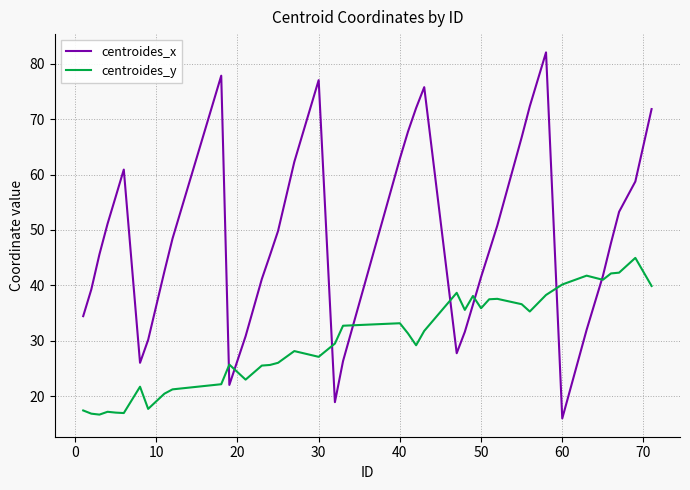

List the series in order of their peak value, lowest first.

centroides_y, centroides_x